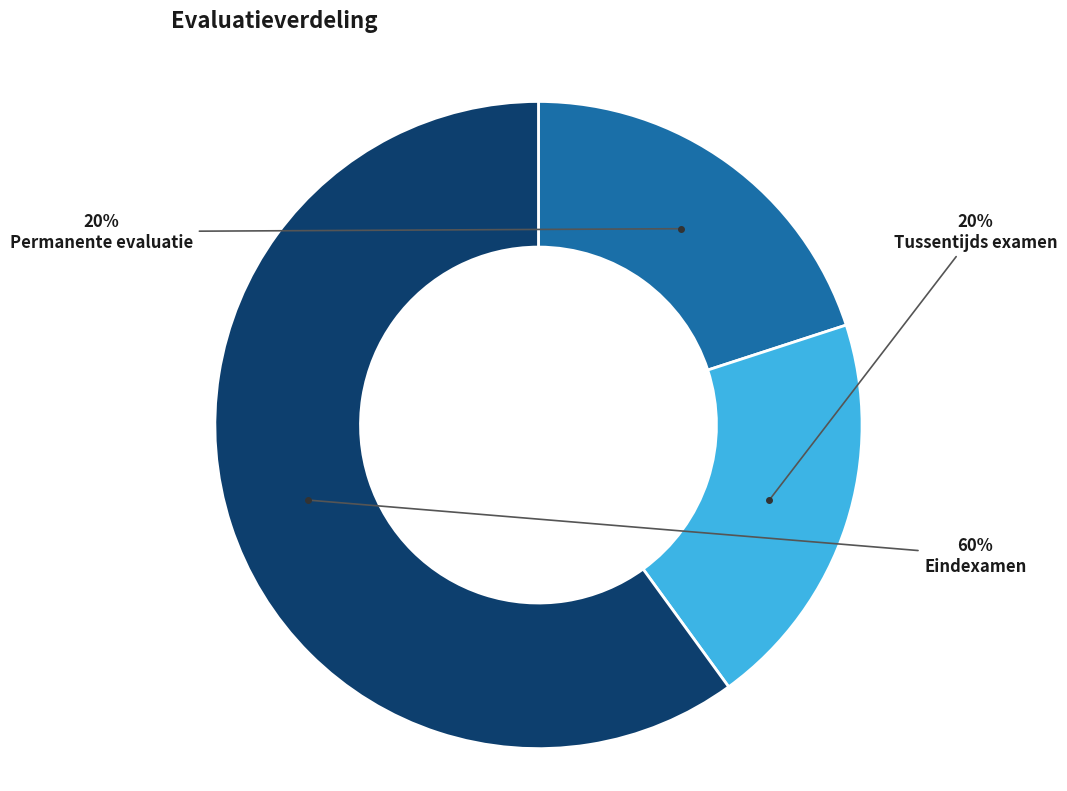

To the nearest percent, what is the average slice percentage?

33%